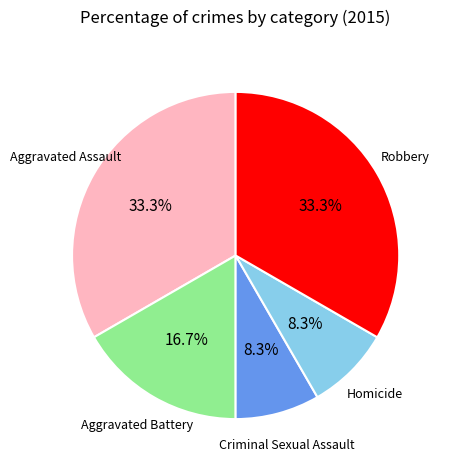

Is Aggravated Assault the majority of the pie?

No